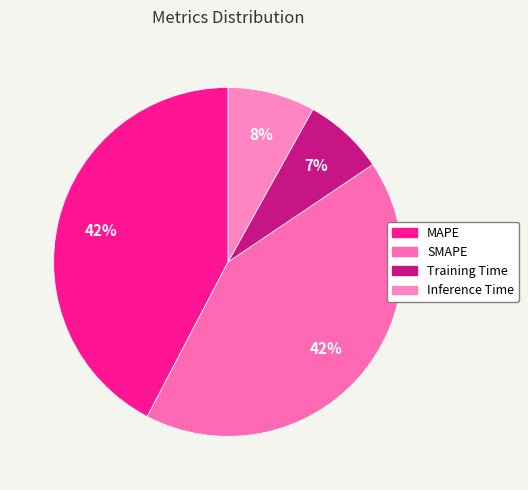

Is it true that Training Time is 1% of the pie?

False